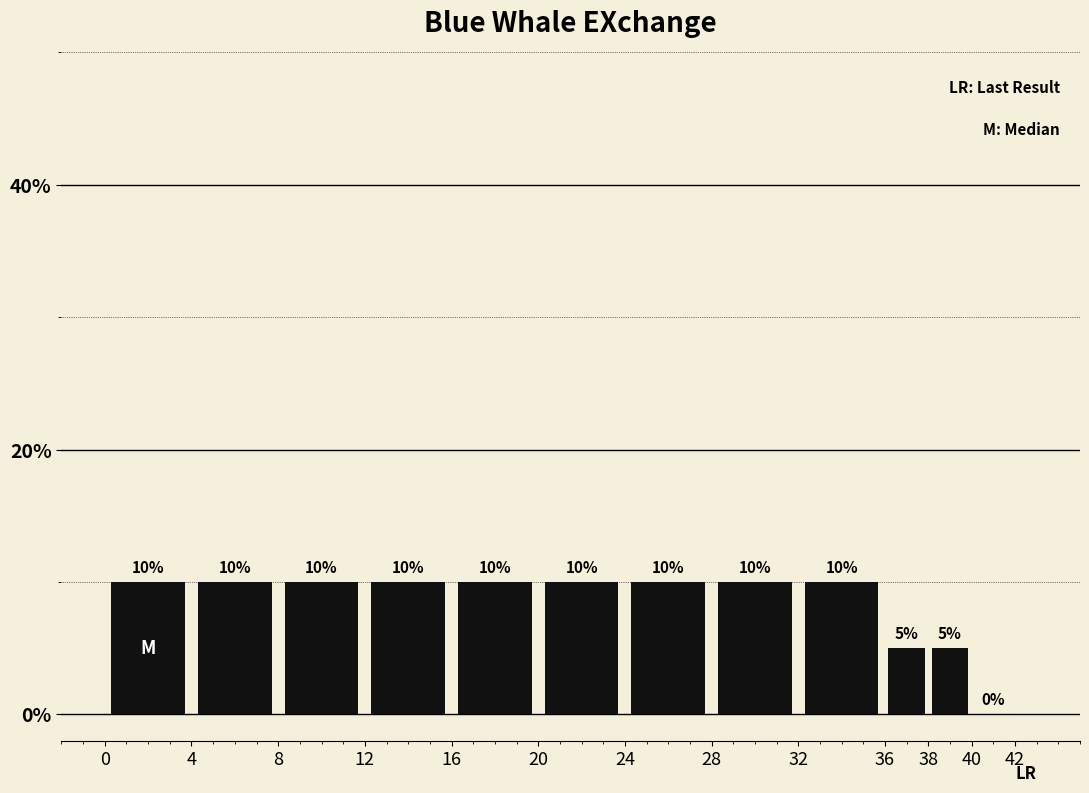

Reading left to right, transcribe this chart: for each bar, give the range it covers on the x-axis and its height.

0 to 4: 10
4 to 8: 10
8 to 12: 10
12 to 16: 10
16 to 20: 10
20 to 24: 10
24 to 28: 10
28 to 32: 10
32 to 36: 10
36 to 38: 5
38 to 40: 5
40 to 42: 0